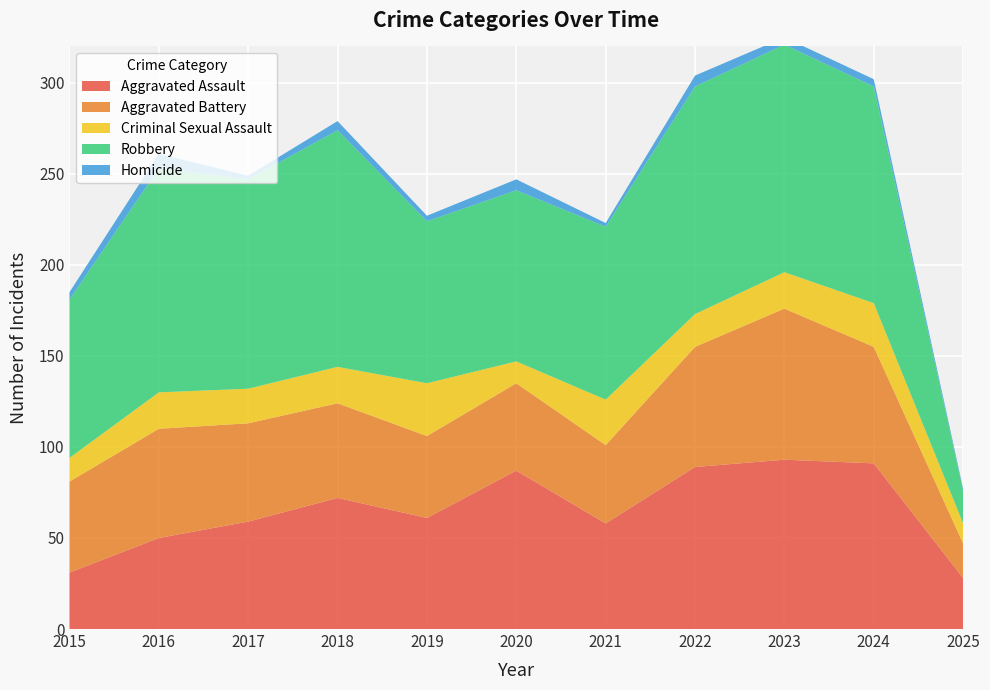

Reading left to right, transcribe all the data shown in this chart.

Aggravated Assault: 2015=31	2016=50	2017=59	2018=72	2019=61	2020=87	2021=58	2022=89	2023=93	2024=91	2025=28
Aggravated Battery: 2015=50	2016=60	2017=54	2018=52	2019=45	2020=48	2021=43	2022=66	2023=83	2024=64	2025=19
Criminal Sexual Assault: 2015=13	2016=20	2017=19	2018=20	2019=29	2020=12	2021=25	2022=18	2023=20	2024=24	2025=11
Robbery: 2015=87	2016=123	2017=115	2018=130	2019=89	2020=94	2021=95	2022=125	2023=125	2024=119	2025=18
Homicide: 2015=4	2016=8	2017=2	2018=5	2019=3	2020=6	2021=2	2022=6	2023=4	2024=4	2025=1